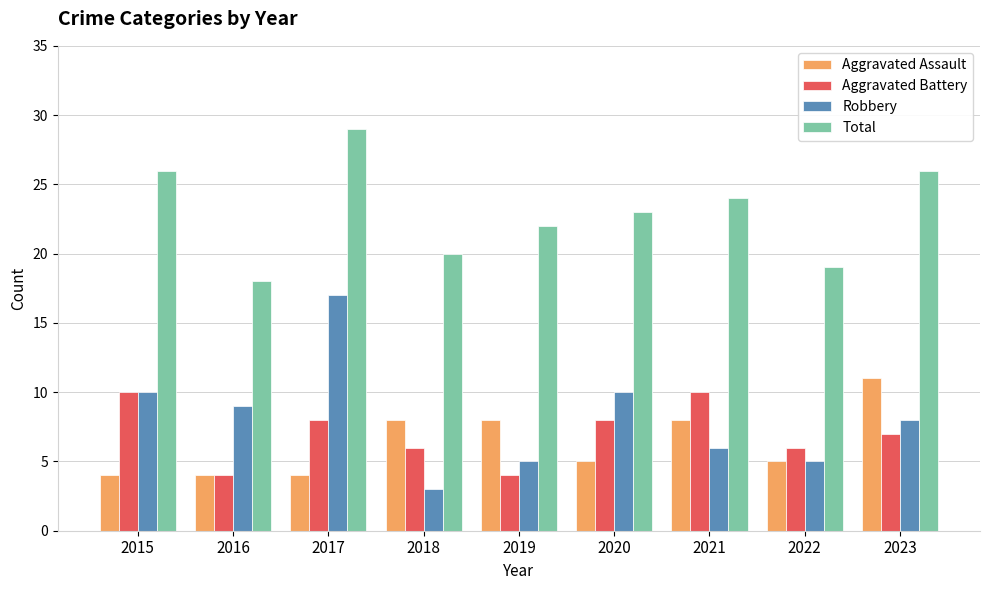

Which series has the widest spread of values?

Robbery